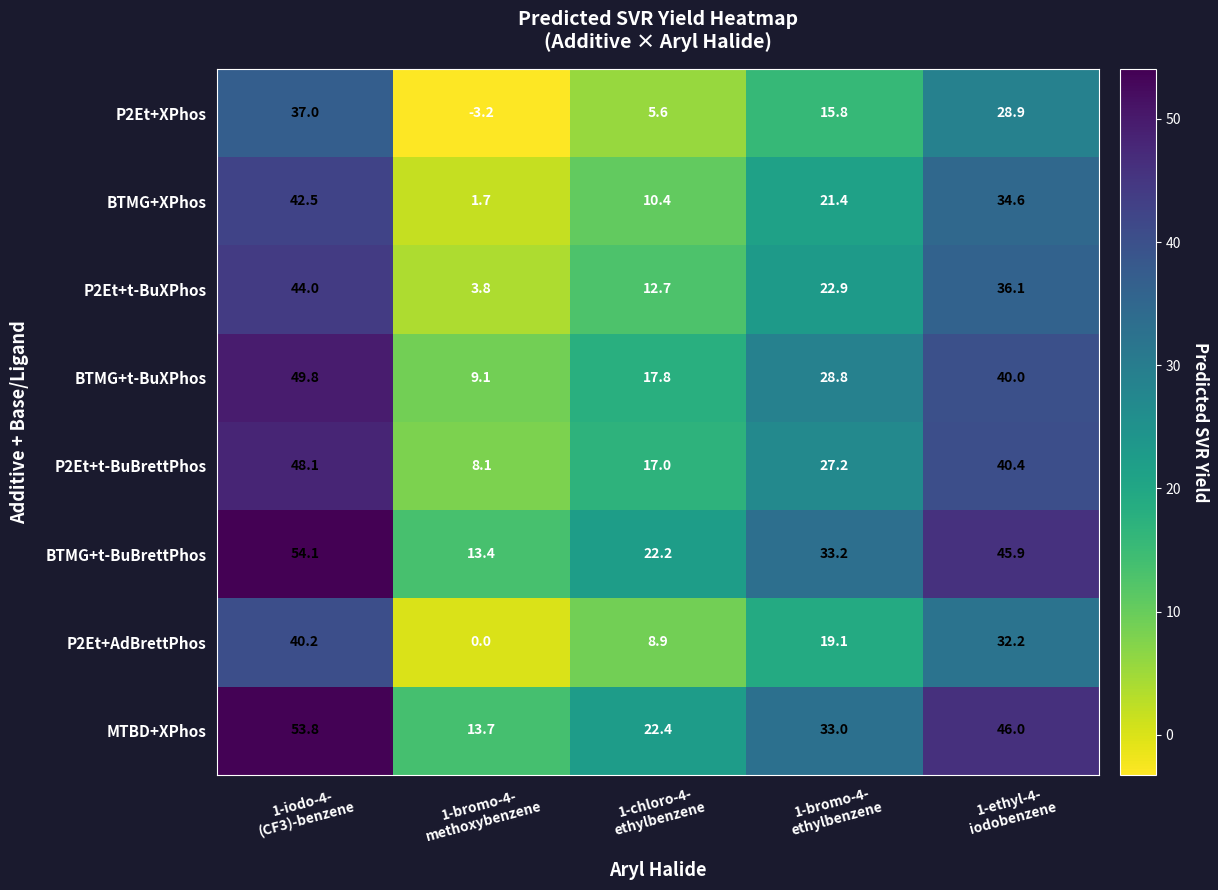

What is the difference between the highest and lowest values at 1-iodo-4-
(CF3)-benzene?

17.1